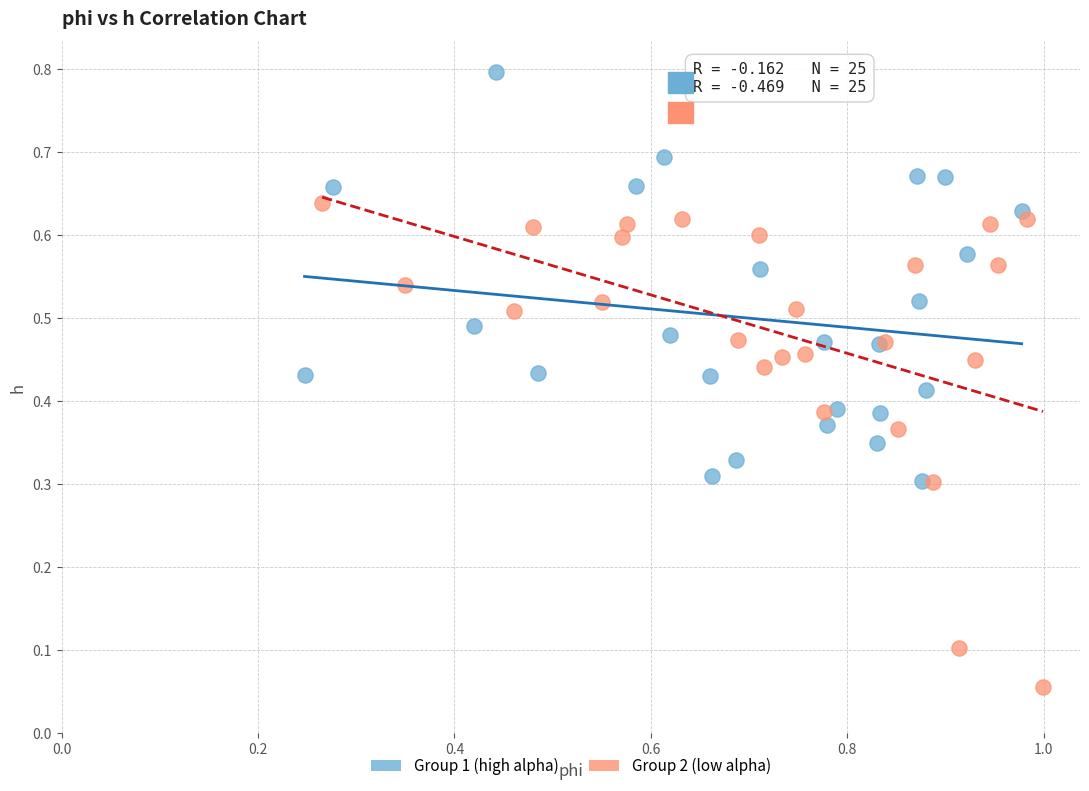

Which series contains the lowest Y value?

Group 2 (low alpha)